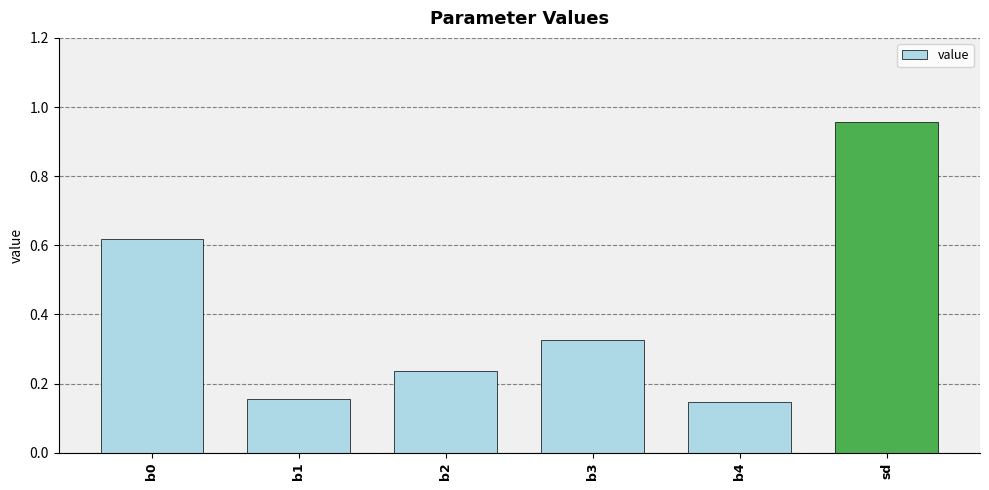

What is the sum of the values at b3 and b4?

0.5